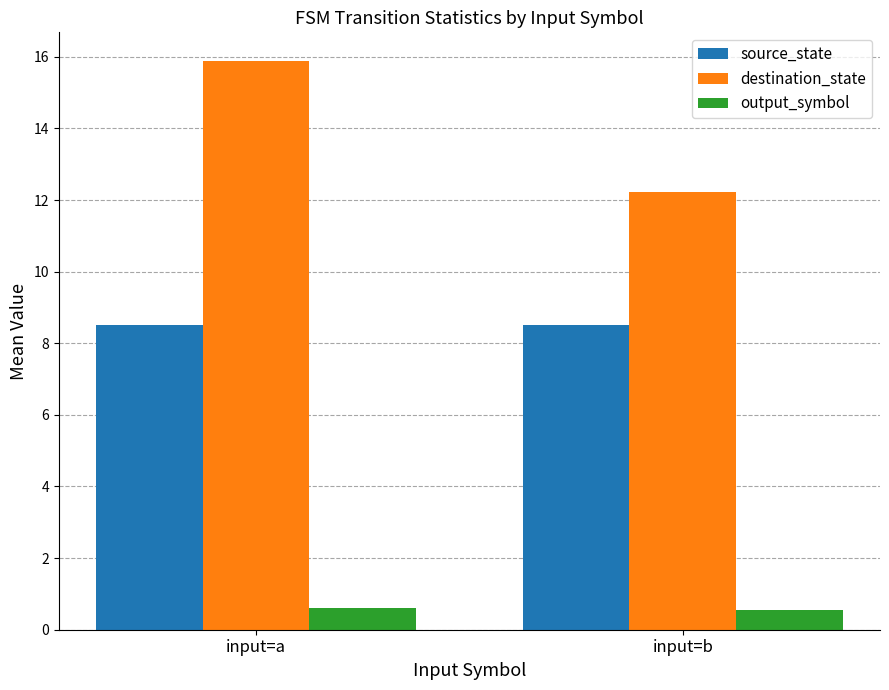

The value of destination_state at input=b is 2.4. True or false?

False